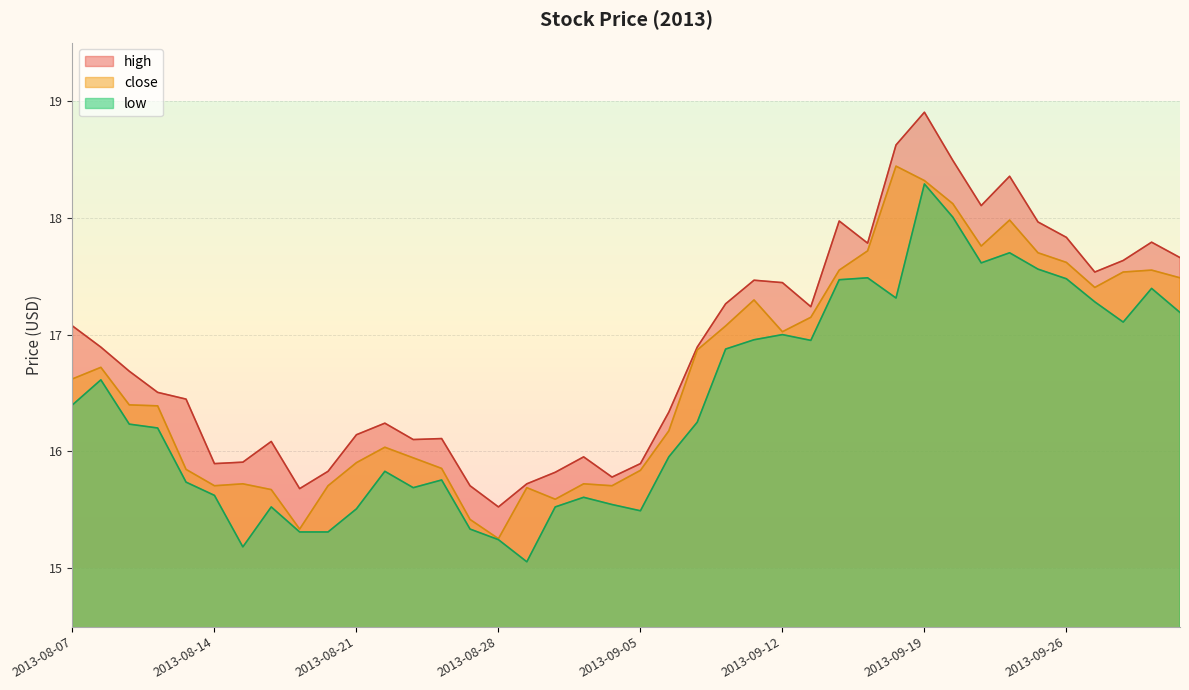

Is the value of high at 2013-08-08 greater than the value of low at 2013-08-27?

Yes